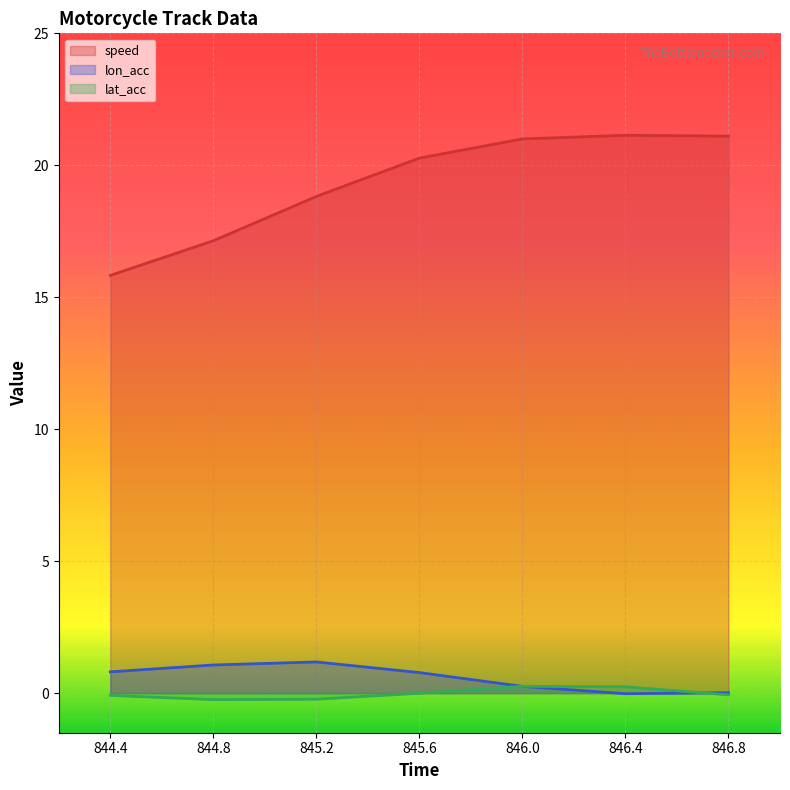

What position from the right is 844.4?

7